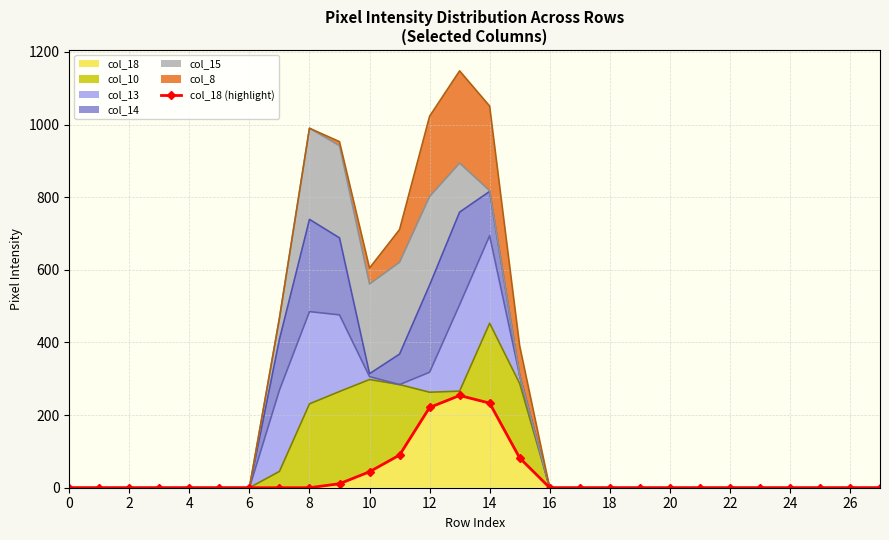

The value of col_18 at 6 is -131. True or false?

False